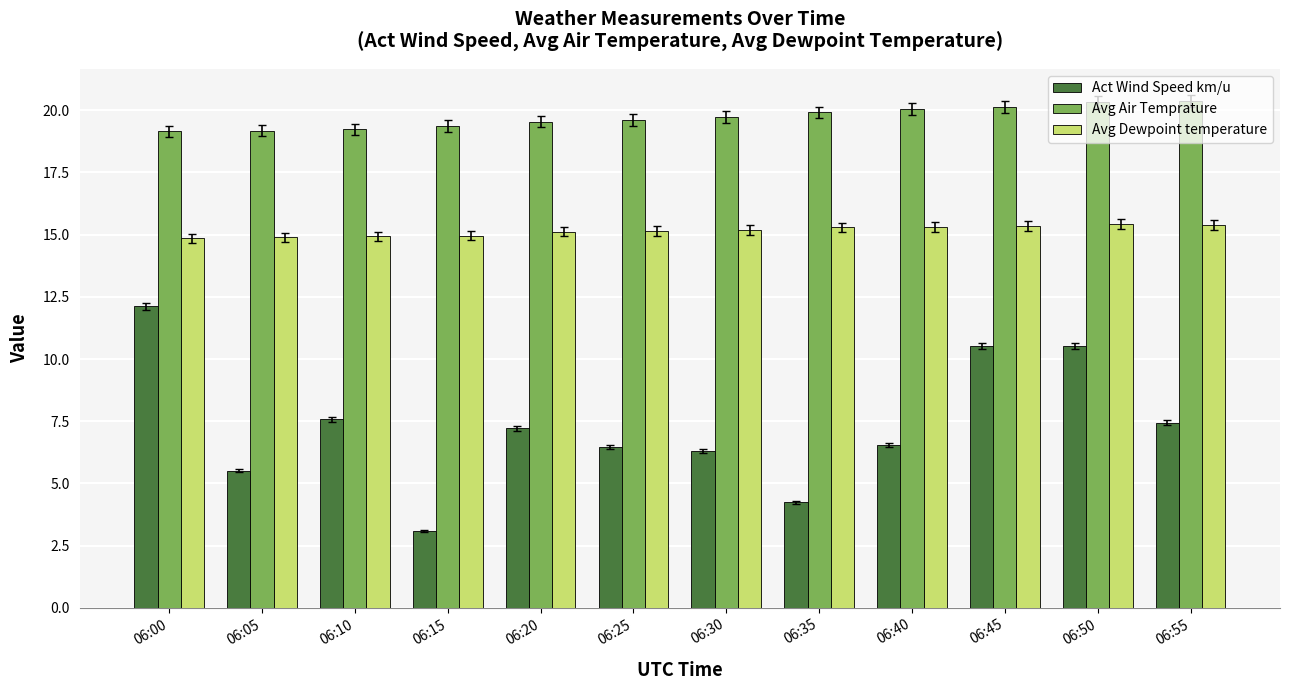

Does the chart contain any negative values?

No